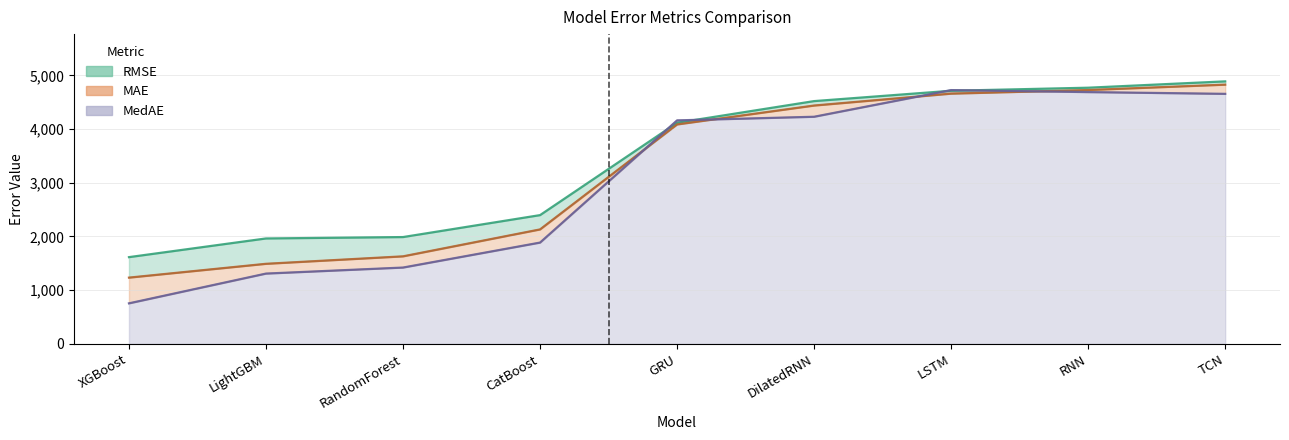

Rank the categories by MAE value from lowest to highest.

XGBoost, LightGBM, RandomForest, CatBoost, GRU, DilatedRNN, LSTM, RNN, TCN